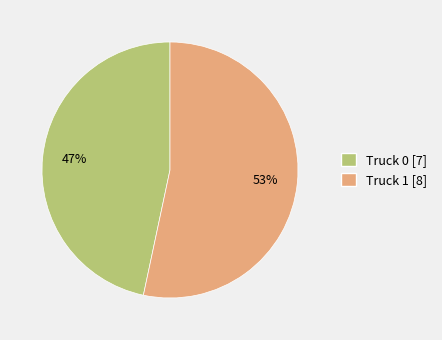

What is the largest slice in the pie chart?

Truck 1